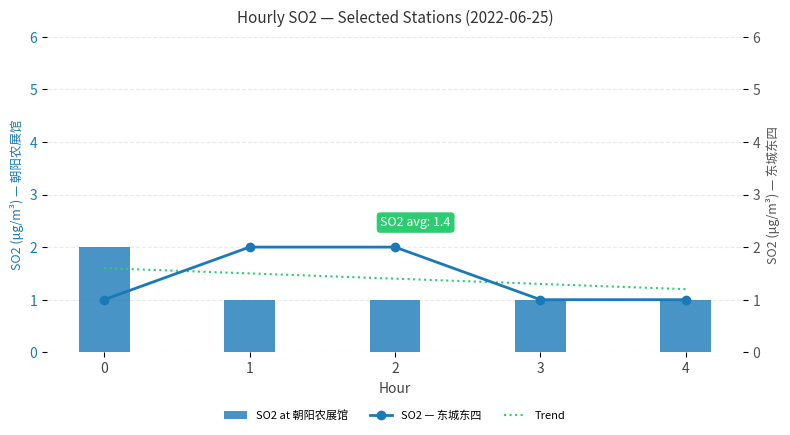

Which series has the largest total across all categories?

SO2 — 东城东四